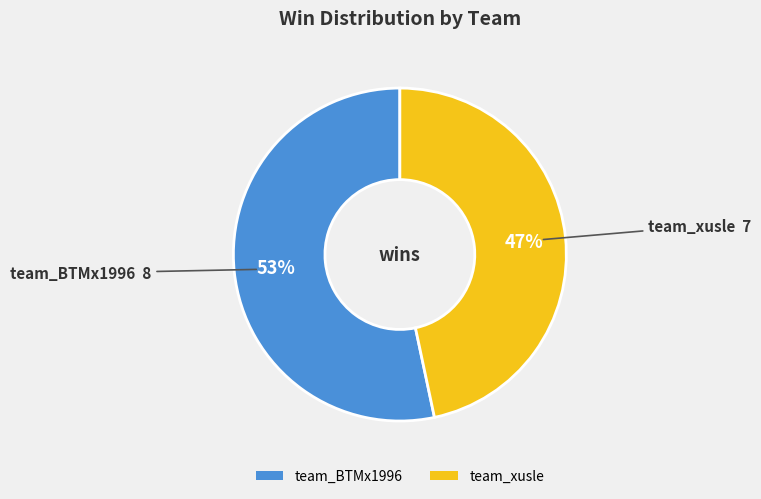

What percentage is the team_BTMx1996 slice, to the nearest percent?

53%